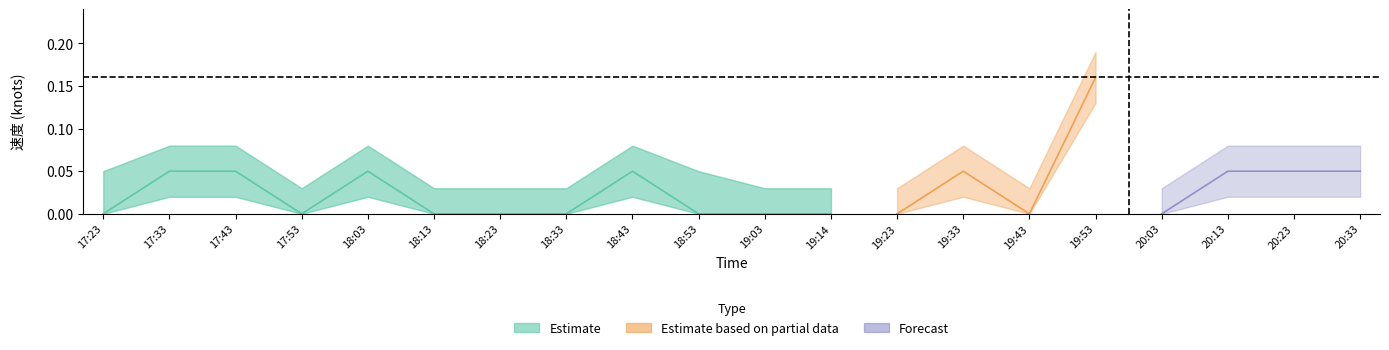

What is the label of the 5th point from the left?

18:03